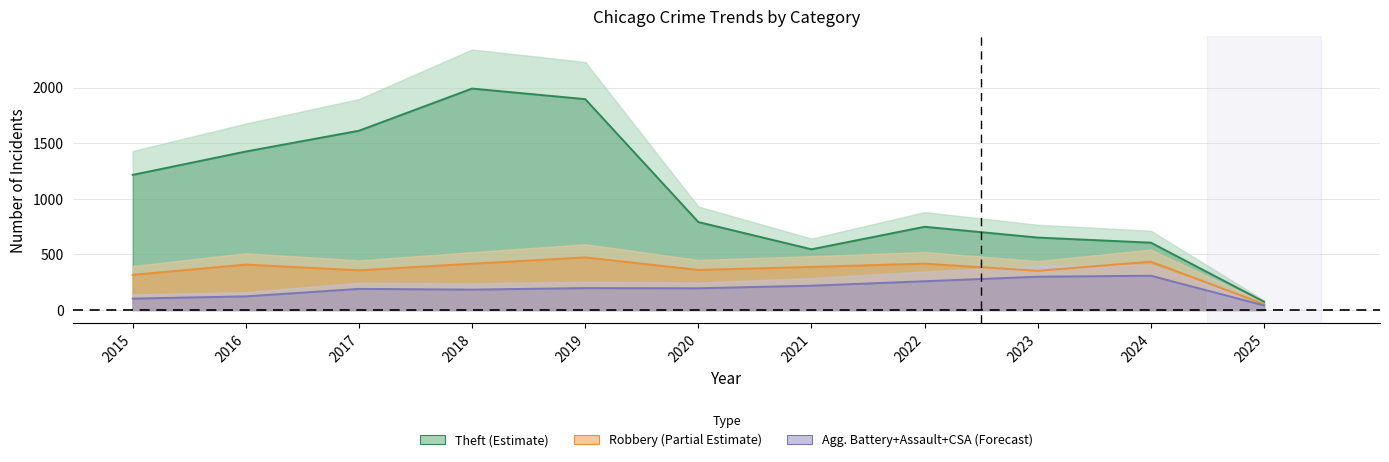

Between 2016 and 2025, which is larger?

2016